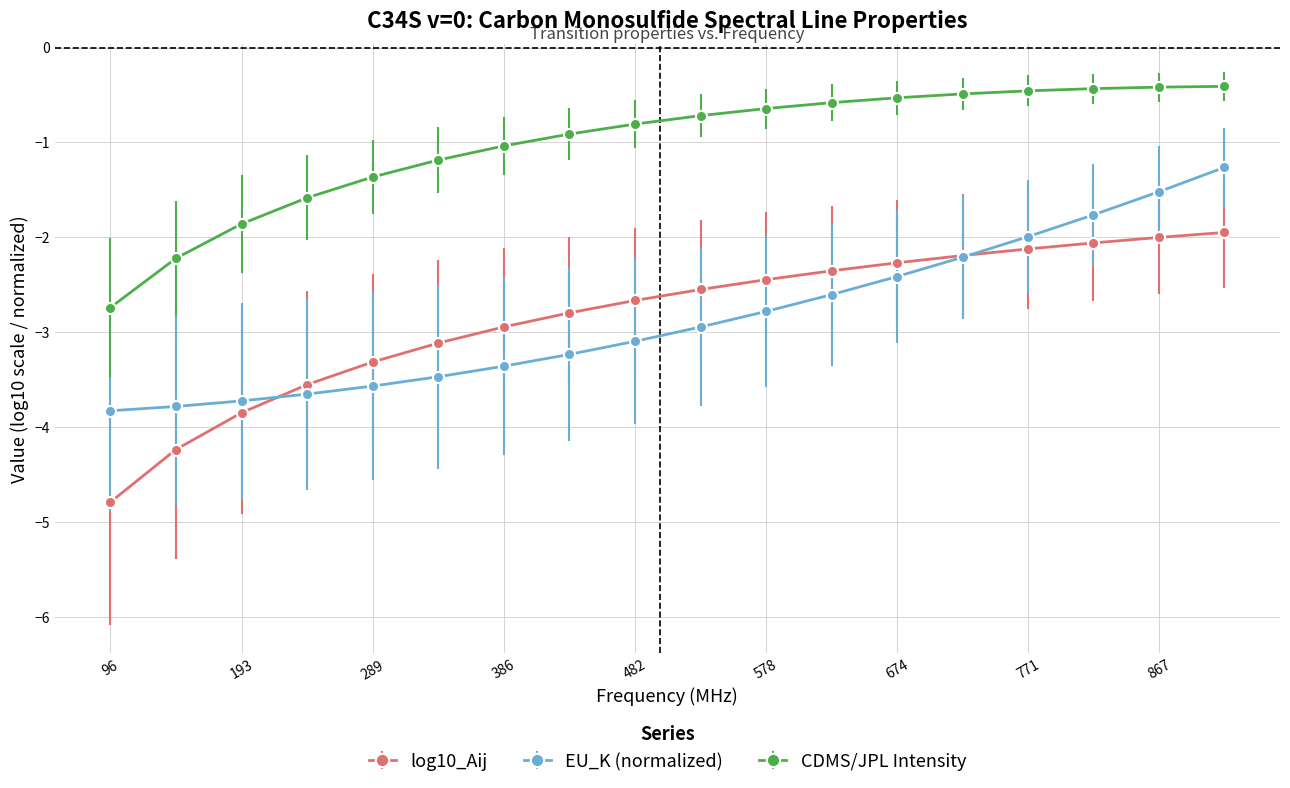

What are all the series names shown in the legend?

log10_Aij, EU_K (normalized), CDMS/JPL Intensity